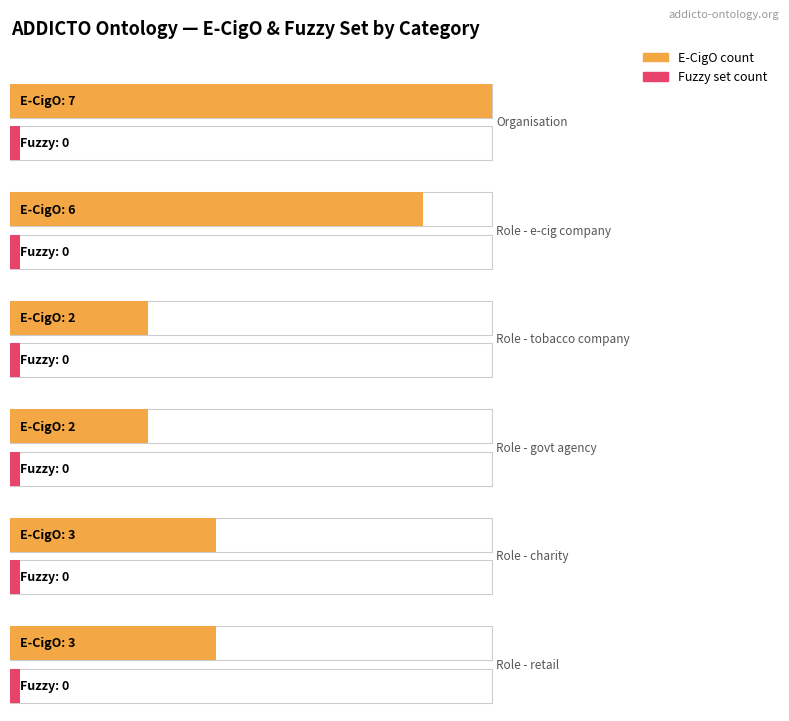

Is the value of E-CigO at Role greater than the value of Fuzzy set at Role?

Yes